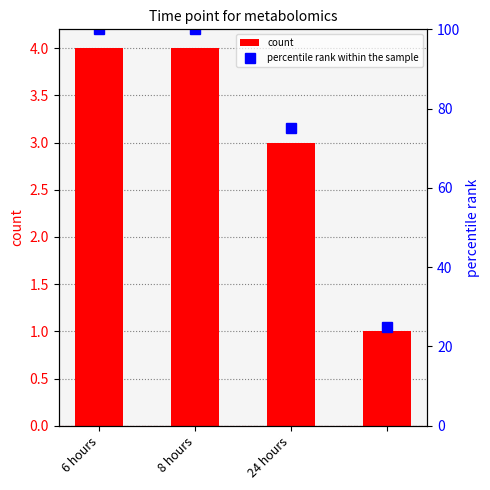

What is the maximum value for count?

4